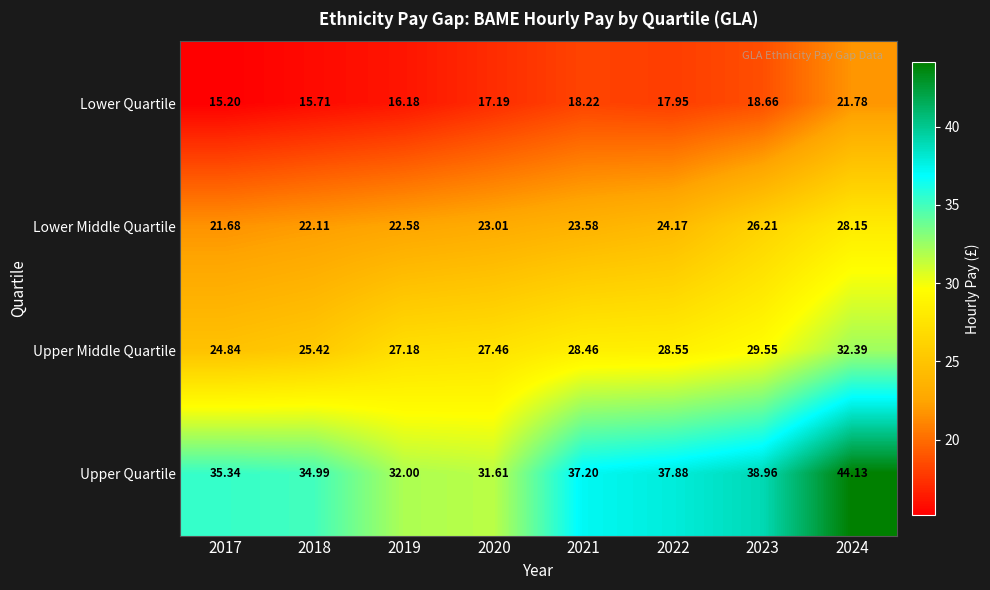

Is the value of Lower Middle Quartile at 2024 greater than the value of Upper Quartile at 2021?

No